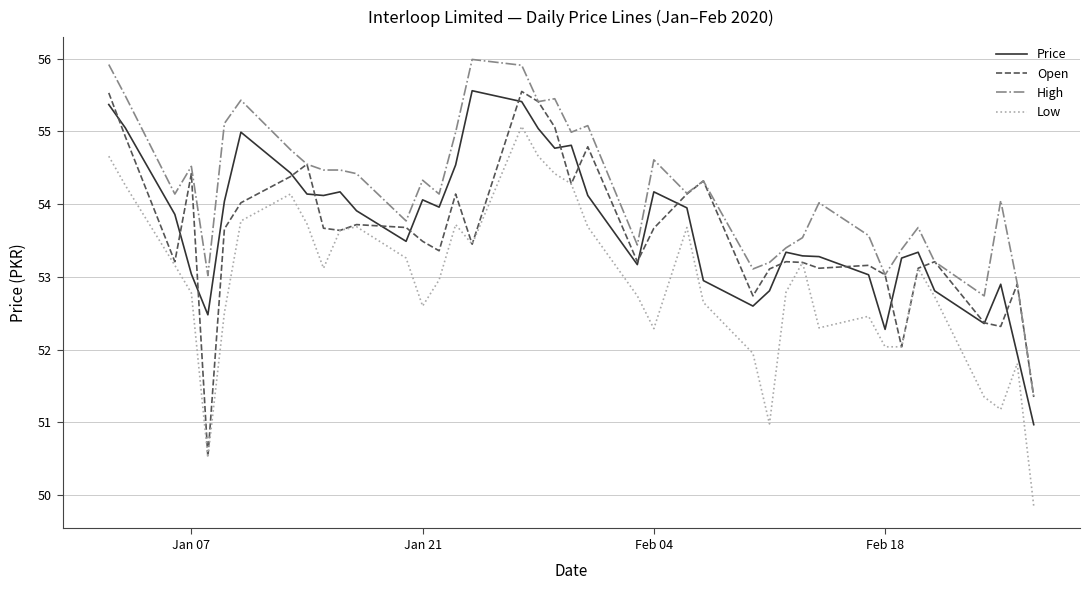

Which series ends up on top after the final intersection of Open and Price?

Open